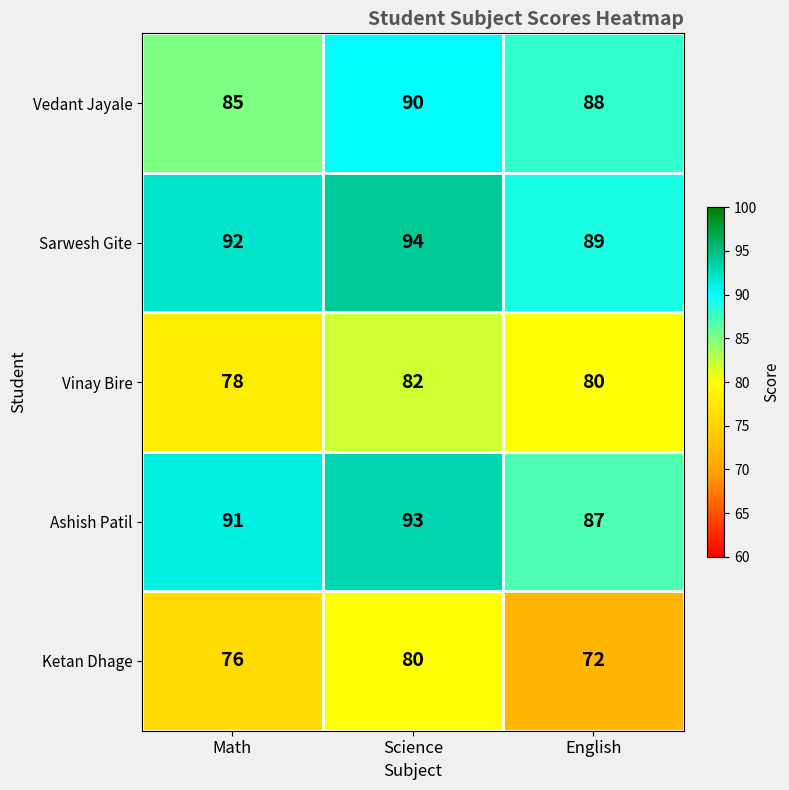

Reading left to right, what are all the values shown in this chart?

Vedant Jayale: Math=85	Science=90	English=88
Sarwesh Gite: Math=92	Science=94	English=89
Vinay Bire: Math=78	Science=82	English=80
Ashish Patil: Math=91	Science=93	English=87
Ketan Dhage: Math=76	Science=80	English=72